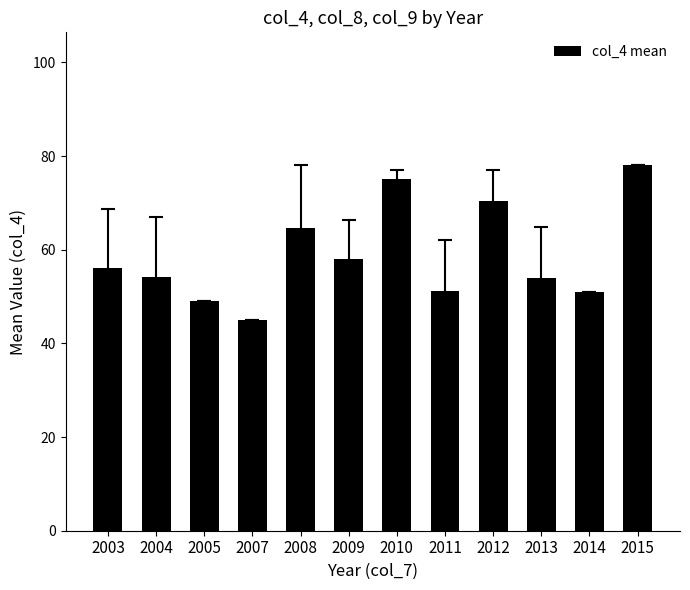

Which category has the lowest value across all series?

2007